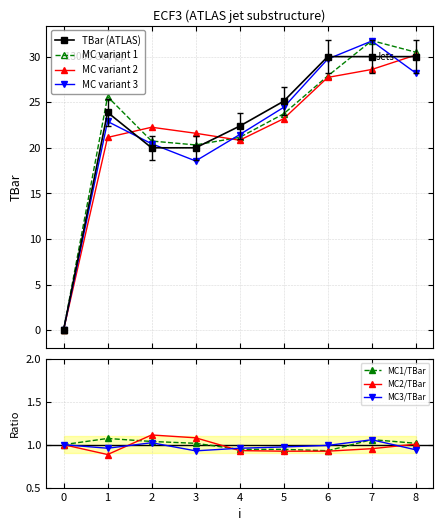

How many values in the MC variant 1 series are below 23?

4